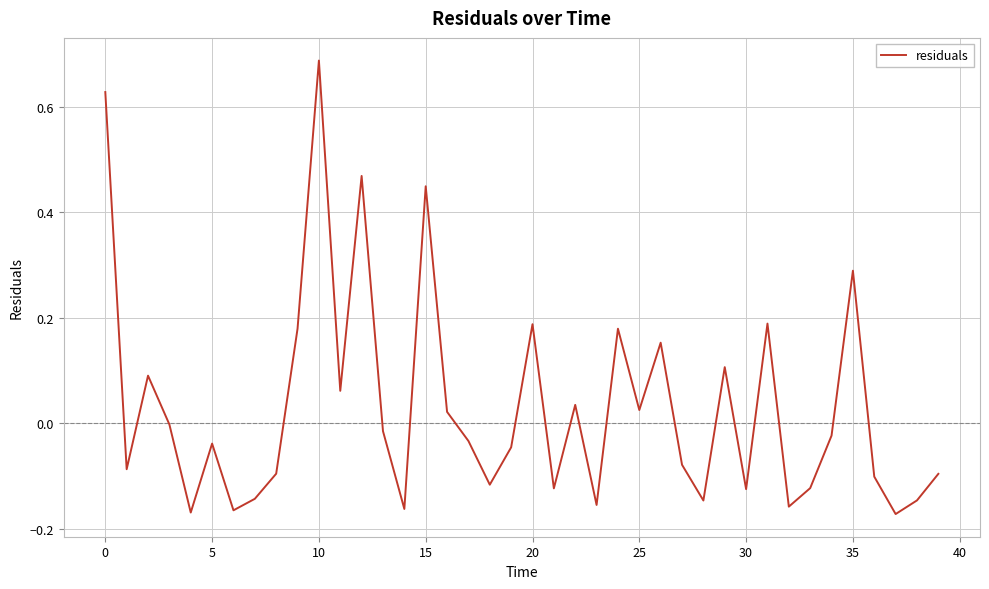

What is the difference between the maximum and minimum values?

0.9